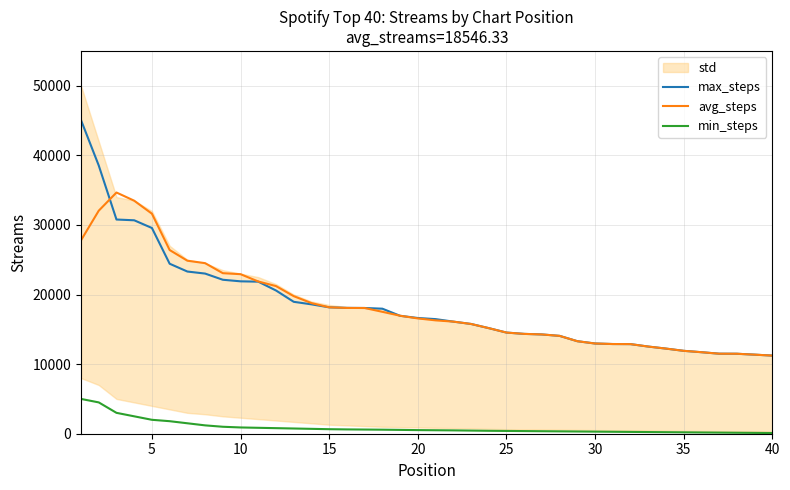

What are all the series names shown in the legend?

max_steps, avg_steps, min_steps